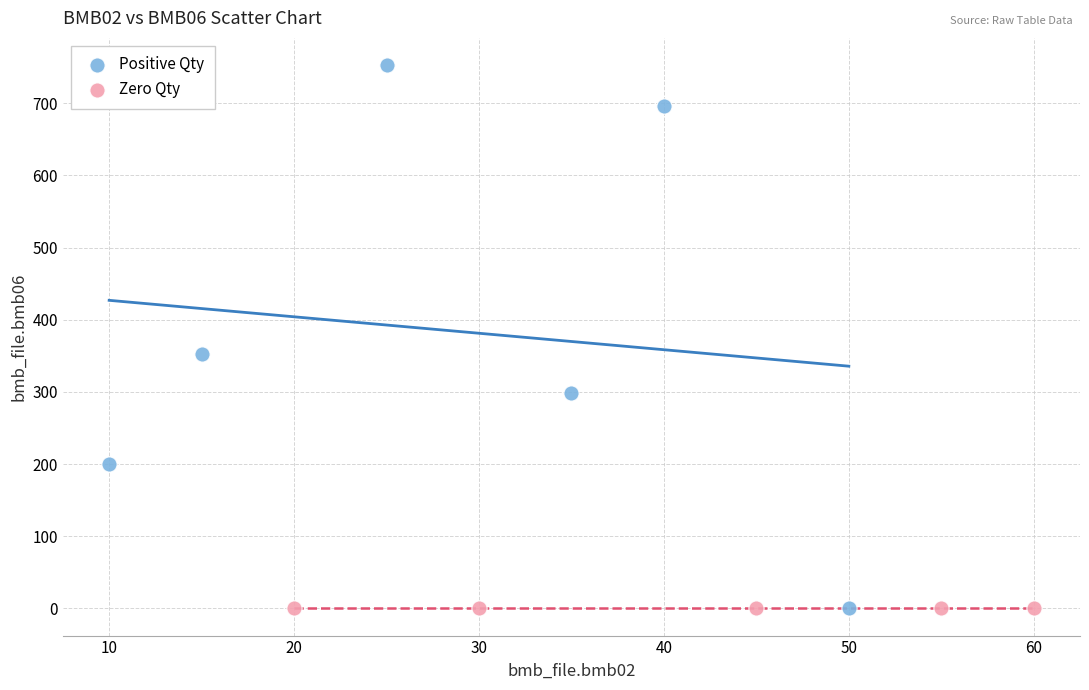

Which series contains the highest Y value?

Positive Qty